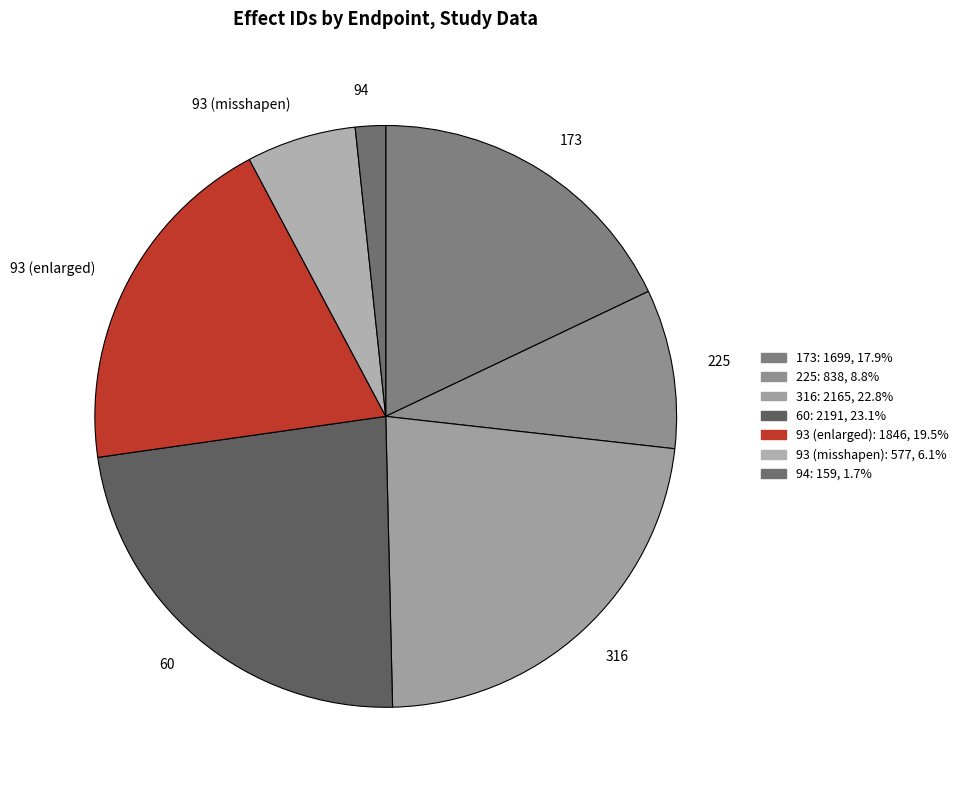

True or false: 173 accounts for 26% of the total.

False